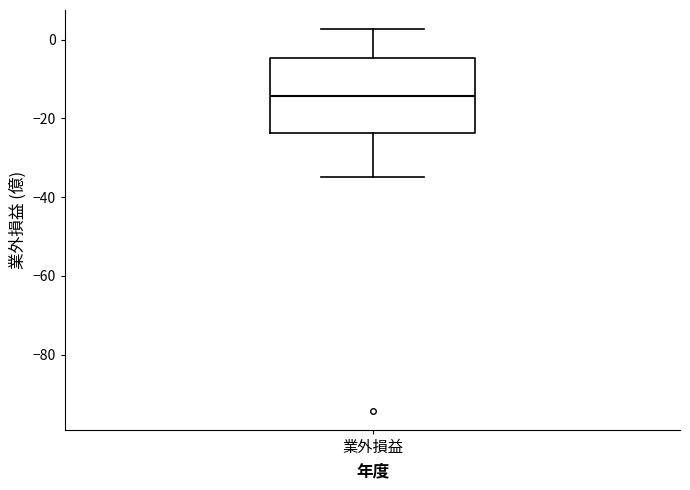

Read this box plot against the y-axis: the position of the median line, the range covered by the box, and the ends of both whiskers. The values are not printed on the chart, so give them approximately, as read against the axis.

median -14, box -24 to -4, whiskers -34 to 2